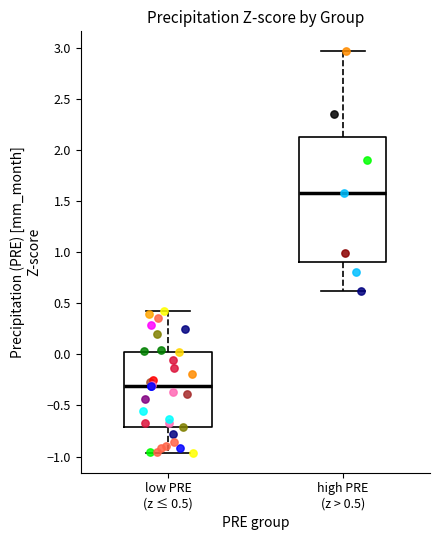

Reading left to right, transcribe this box plot: for each box, give where its median line is, the range the box spans, and where its two whiskers end, as read against the y-axis. The values are not printed on the chart, so give them approximately, as read against the axis.

low PRE (z ≤ 0.5): median -0.30, box -0.70 to 0.05, whiskers -0.95 to 0.40
high PRE (z > 0.5): median 1.60, box 0.90 to 2.15, whiskers 0.60 to 2.95